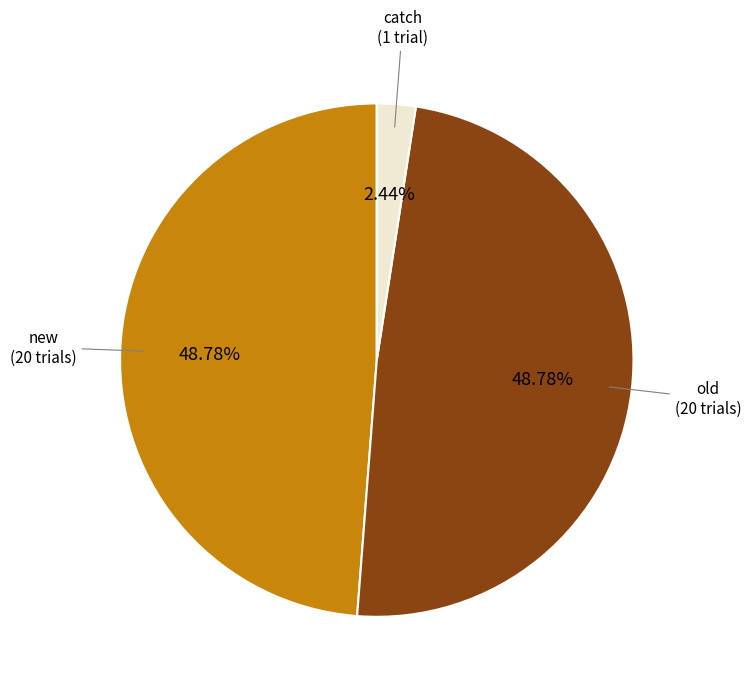

Is there any slice that represents more than half of the pie?

No